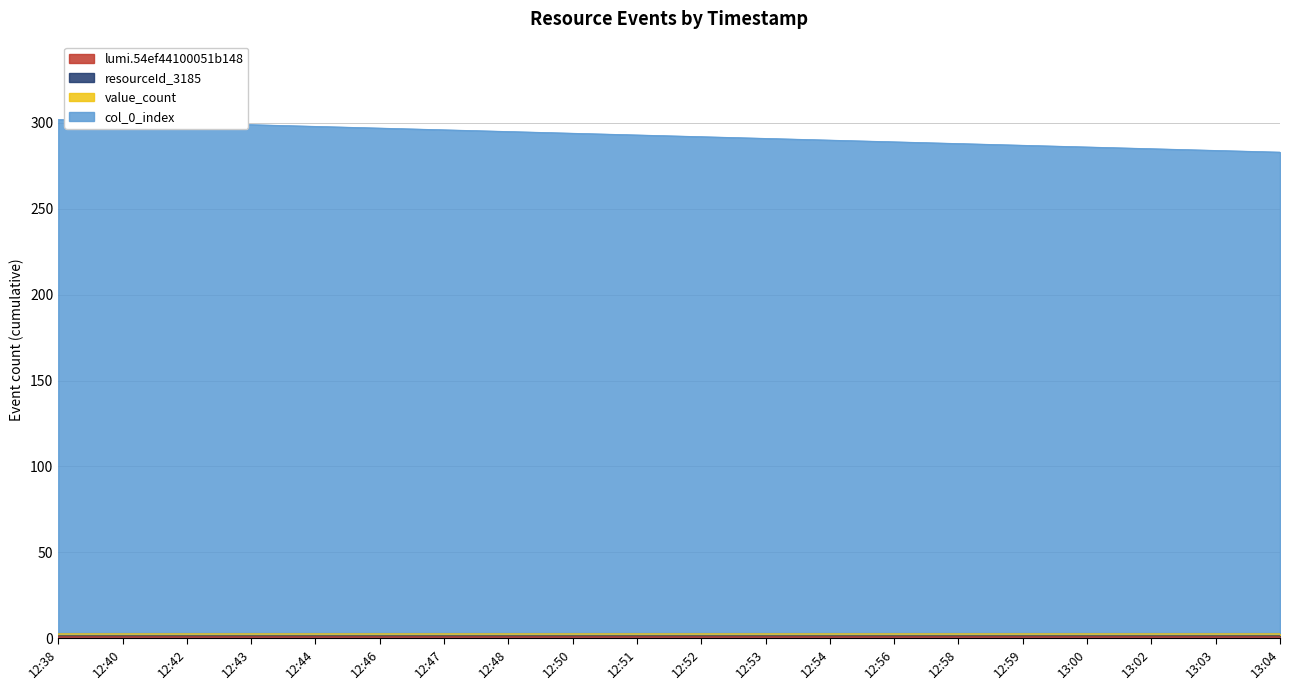

Does the chart display data point markers on the line(s)?

No